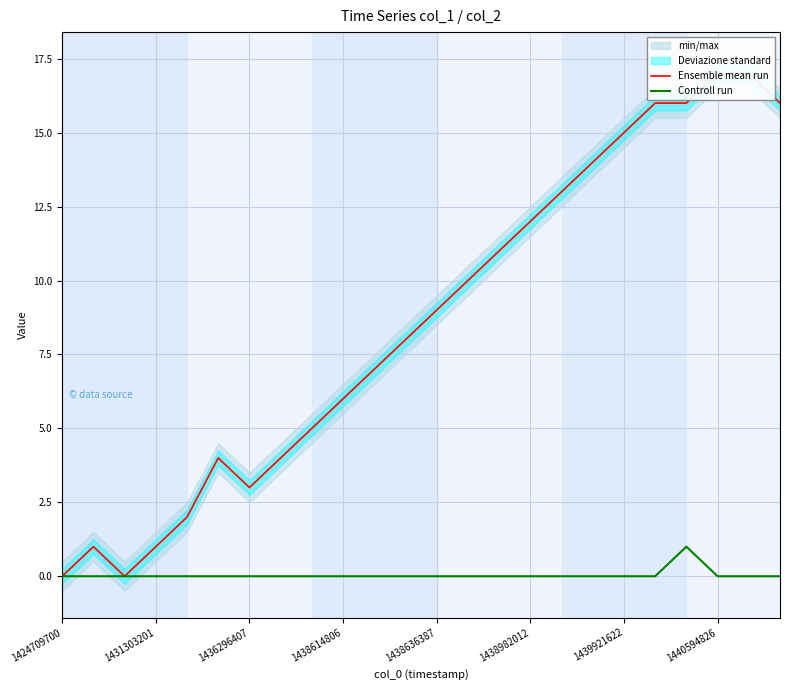

In Ensemble mean run, how many points are higher than both neighbors (excluding endpoints)?

2